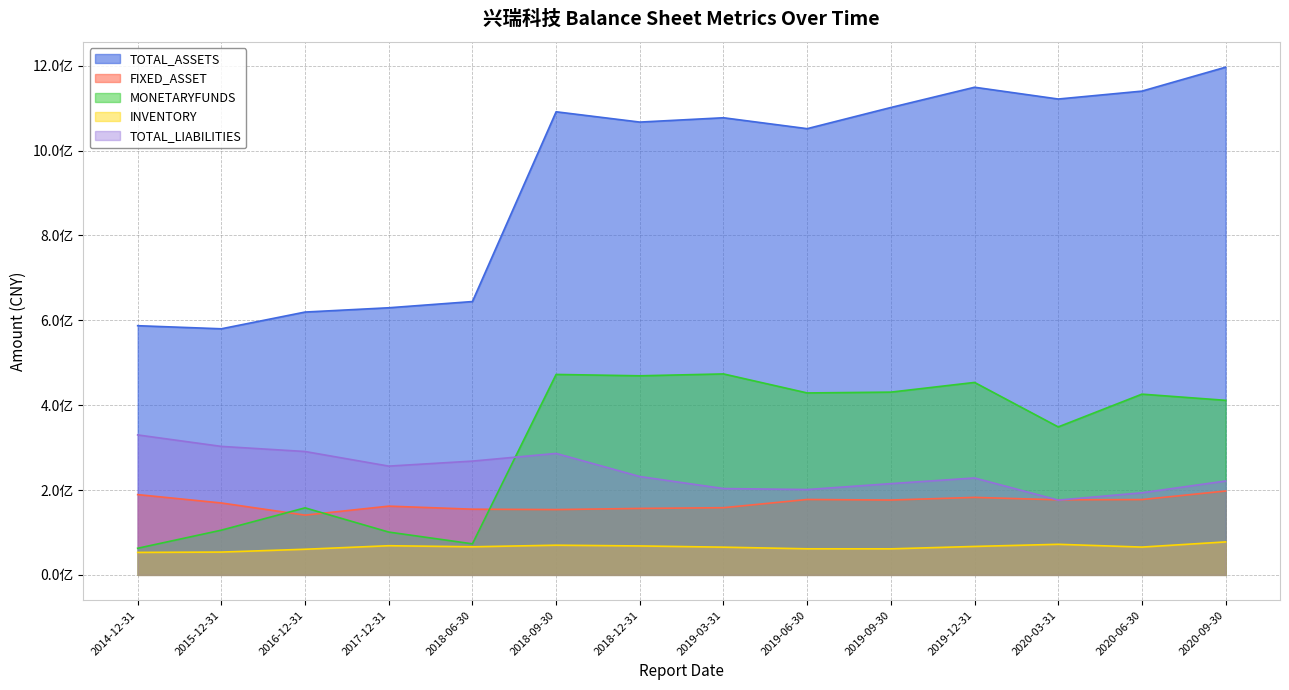

Reading left to right, extract all data points from this chart.

TOTAL_ASSETS: 2014-12-31=587239823.5	2015-12-31=579967039.1	2016-12-31=619402828.3	2017-12-31=629493492.8	2018-06-30=644164846.3	2018-09-30=1091389038.5	2018-12-31=1067116328.6	2019-03-31=1077310529.2	2019-06-30=1051601951.3	2019-09-30=1101498386.6	2019-12-31=1149228542.4	2020-03-31=1121454339.8	2020-06-30=1140080024.6	2020-09-30=1196477661.2
FIXED_ASSET: 2014-12-31=189154116.1	2015-12-31=169432895.1	2016-12-31=140809586.4	2017-12-31=161993312.2	2018-06-30=154795519.9	2018-09-30=153856721.7	2018-12-31=156604499.2	2019-03-31=158303342.6	2019-06-30=177663336.8	2019-09-30=176350168.0	2019-12-31=182604552.3	2020-03-31=176888906.2	2020-06-30=177472940.0	2020-09-30=197659451.3
MONETARYFUNDS: 2014-12-31=62711514.4	2015-12-31=105389664.4	2016-12-31=157979911.7	2017-12-31=100875252.6	2018-06-30=73175261.5	2018-09-30=472377168.7	2018-12-31=469173396.1	2019-03-31=473575021.4	2019-06-30=428760175.4	2019-09-30=430688892.1	2019-12-31=453539720.5	2020-03-31=348698747.5	2020-06-30=425915051.0	2020-09-30=411371803.3
INVENTORY: 2014-12-31=52960075.7	2015-12-31=53722804.0	2016-12-31=60386957.9	2017-12-31=68689483.6	2018-06-30=66170185.9	2018-09-30=69926756.2	2018-12-31=68176310.1	2019-03-31=65297034.6	2019-06-30=61442775.5	2019-09-30=61346026.1	2019-12-31=67009187.9	2020-03-31=72043290.4	2020-06-30=65508943.4	2020-09-30=77670299.9
TOTAL_LIABILITIES: 2014-12-31=329808241.5	2015-12-31=302778640.5	2016-12-31=290742271.0	2017-12-31=256329229.3	2018-06-30=268115914.8	2018-09-30=286239857.7	2018-12-31=231756342.1	2019-03-31=203436543.5	2019-06-30=201121695.5	2019-09-30=215027462.5	2019-12-31=228380964.3	2020-03-31=176157849.7	2020-06-30=193522290.8	2020-09-30=221203943.3